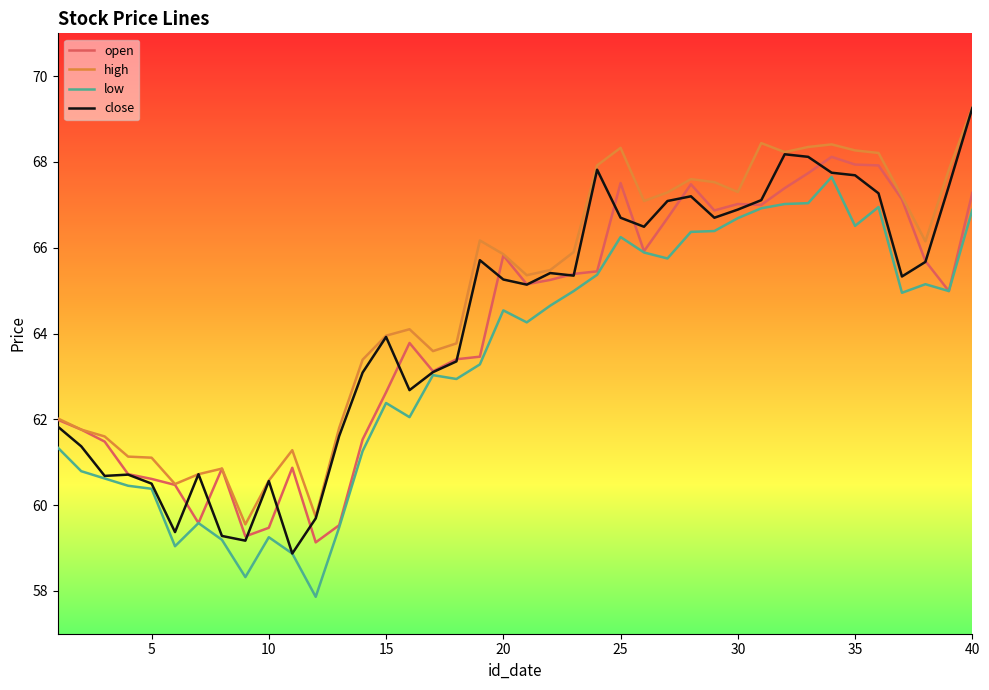

What is the maximum value shown in the chart?

69.3